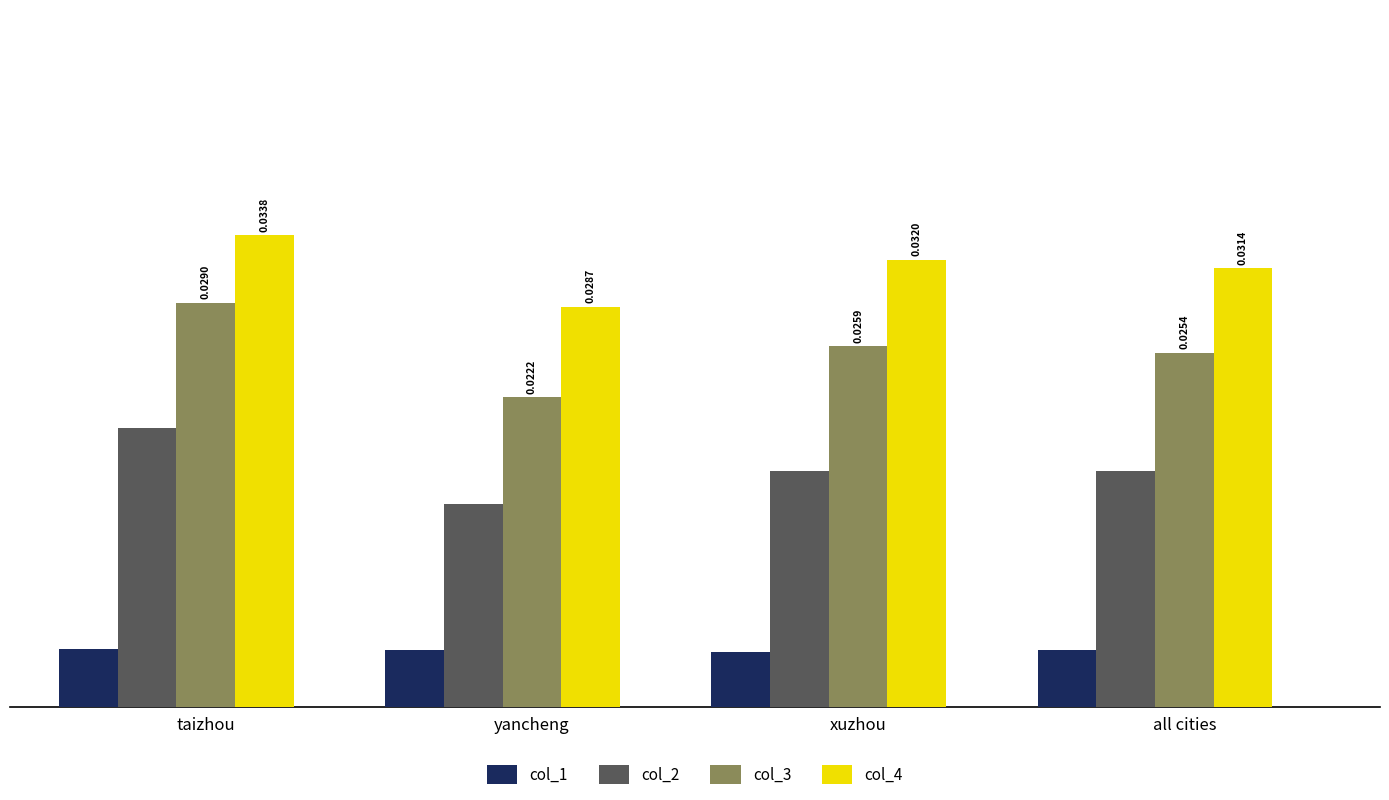

What position from the left is taizhou?

1